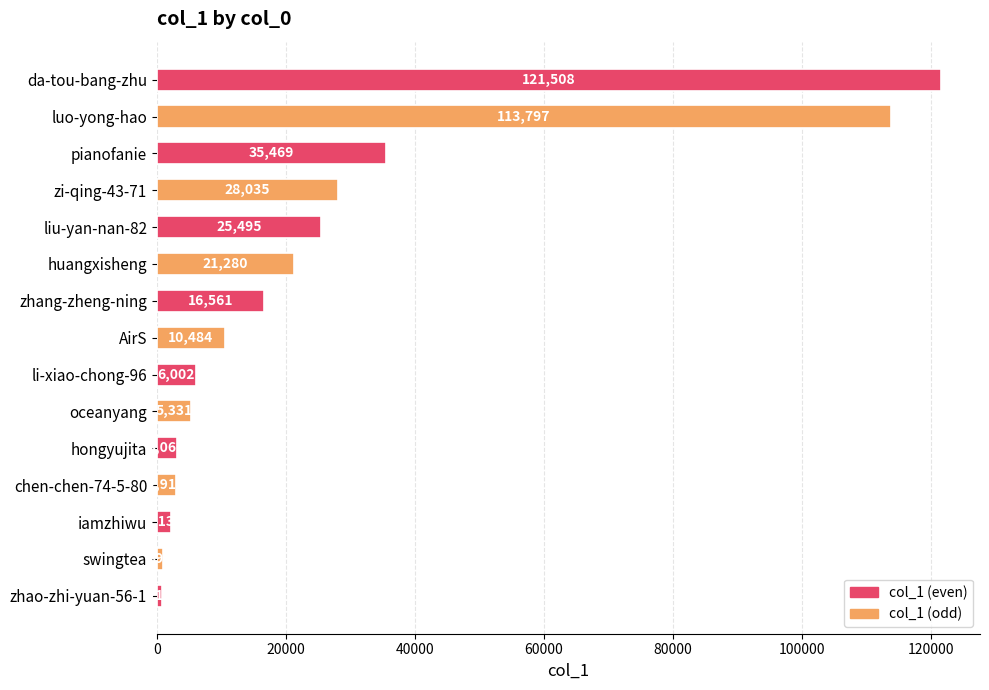

What is the sum of all values?

393681